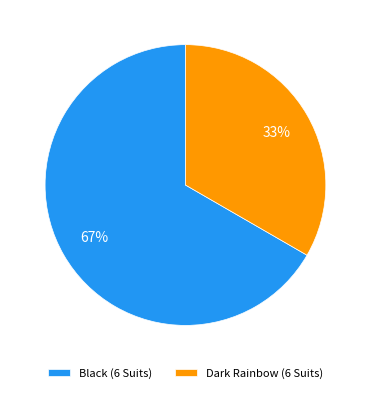

Combined, do Black (6 Suits) and Dark Rainbow (6 Suits) account for over 50%?

Yes